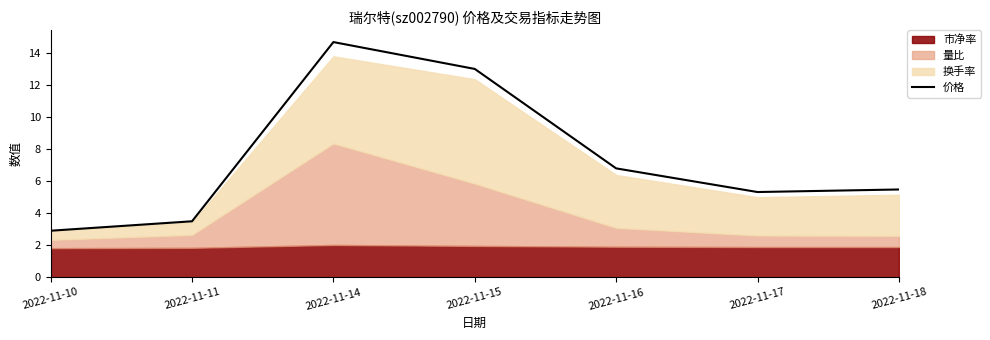

How many categories are shown in the chart?

7